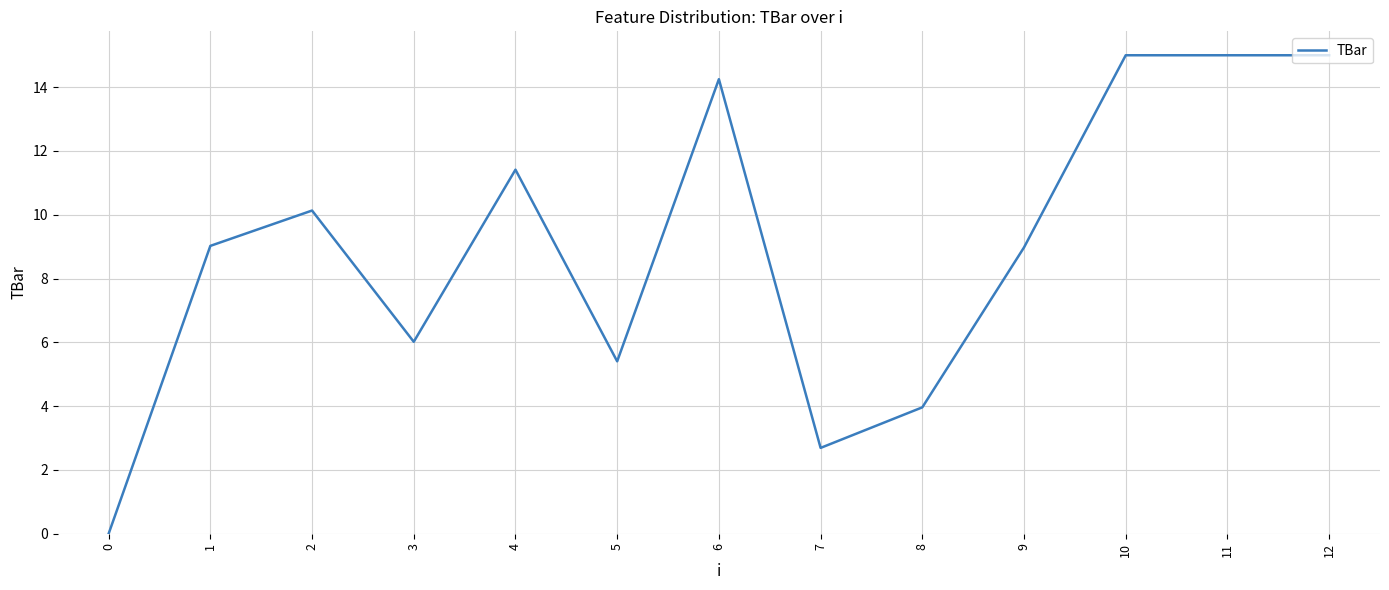

What is the greatest value displayed?

15.0